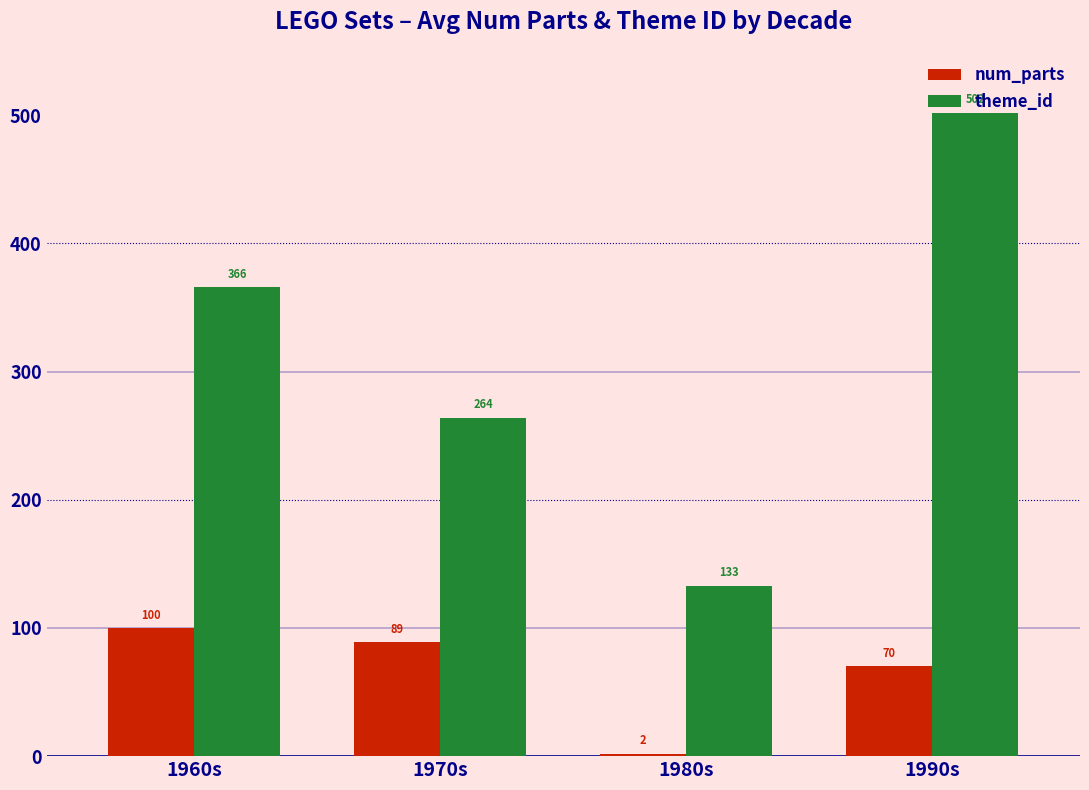

What is the approximate value of theme_id at 1980s, to the nearest 10?

130